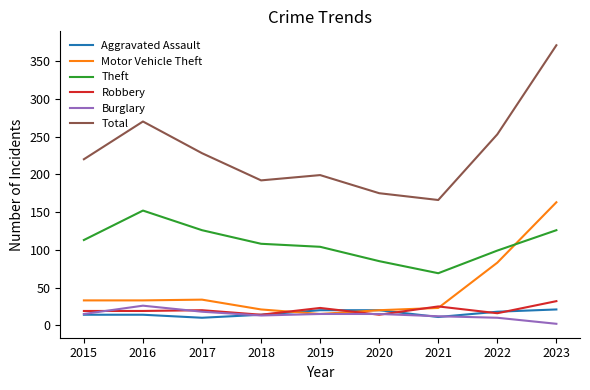

At which label does Burglary reach its peak?

2016